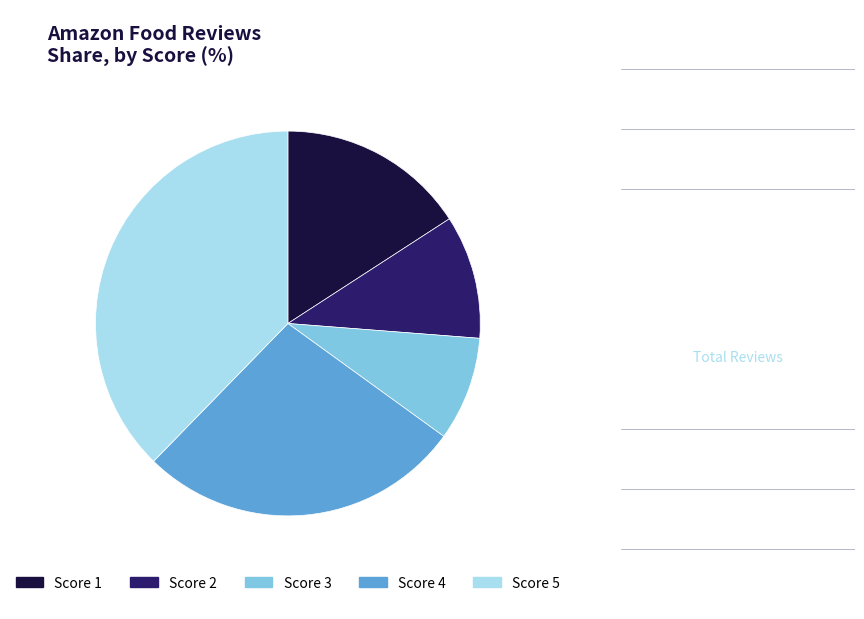

Approximately how many times larger is the value at Score 4 compared to Score 2?

2.6